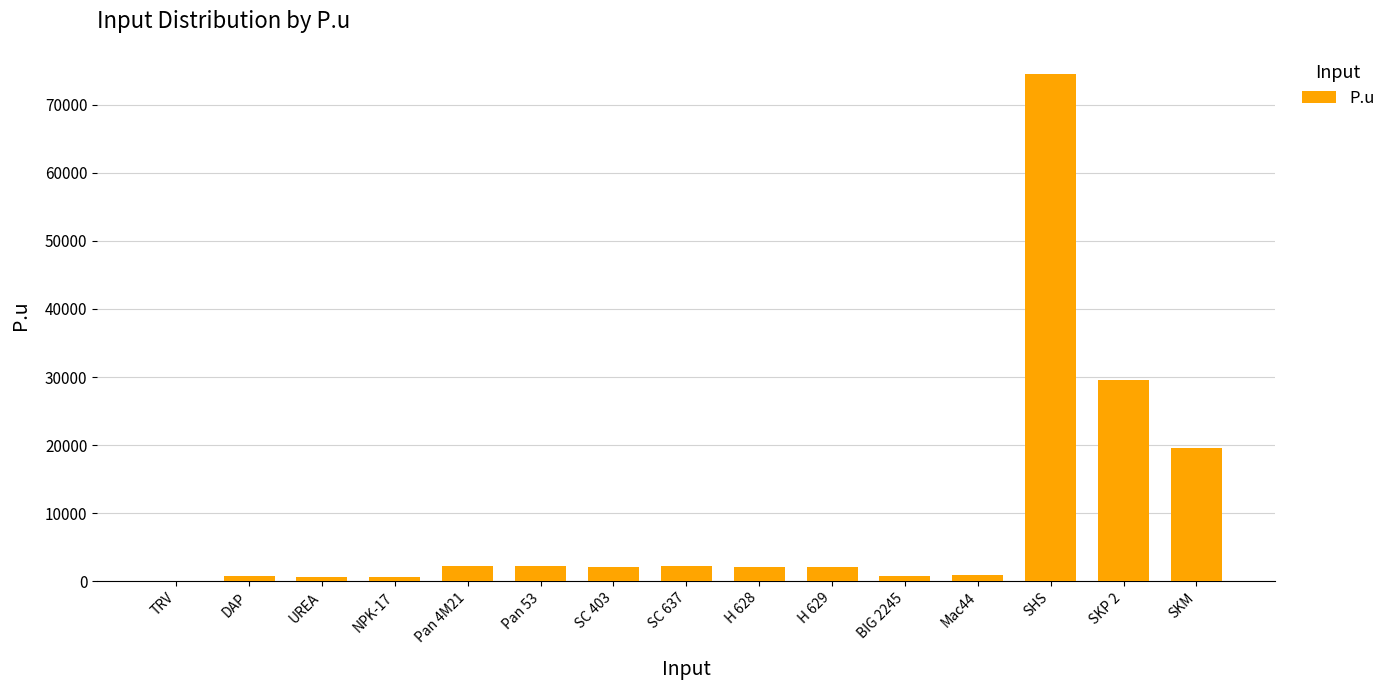

The chart shows a value of 800 at BIG 2245. True or false?

True